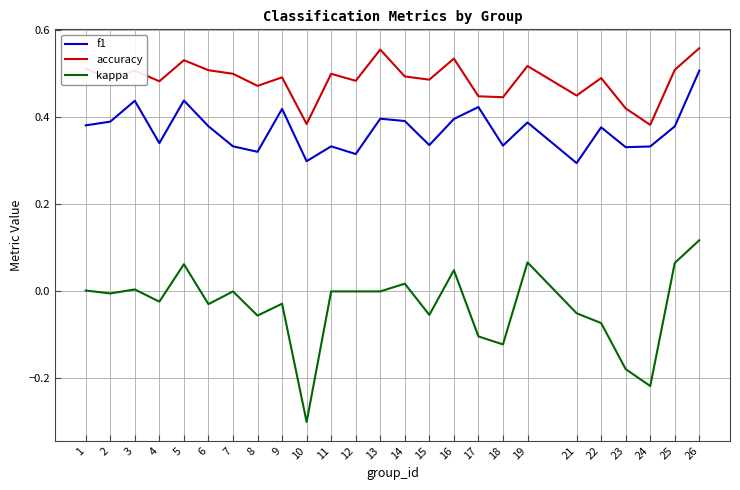

True or false: f1 and kappa cross at least once.

False